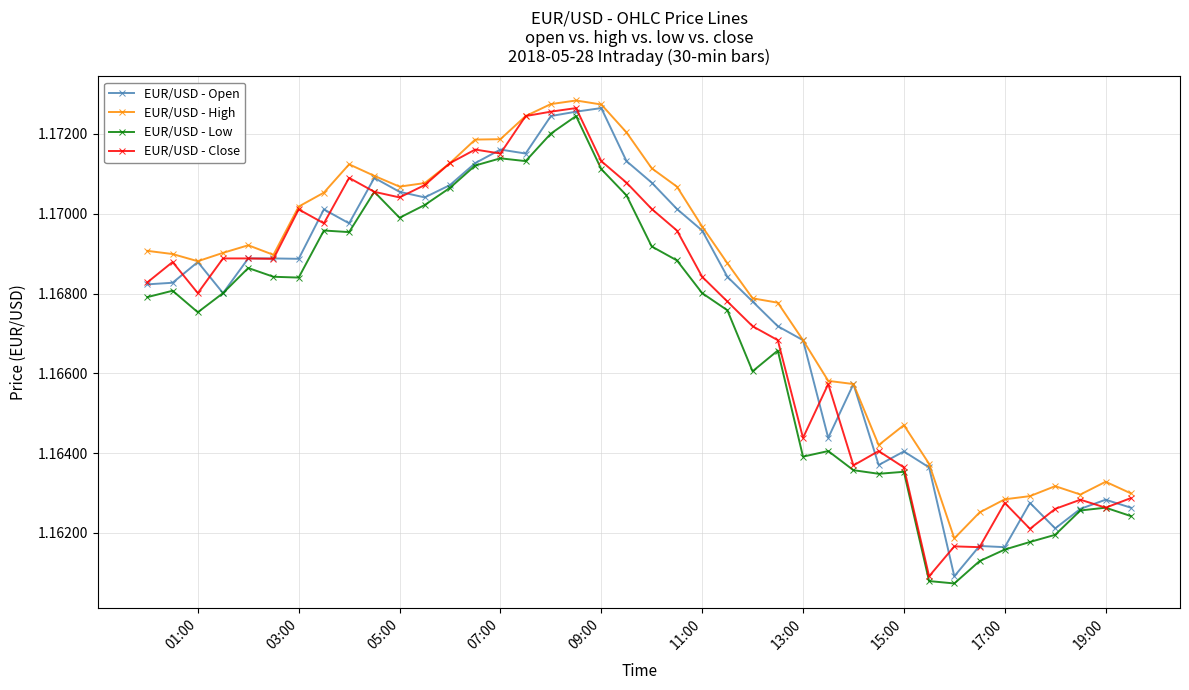

Count the number of categories in the chart.

40